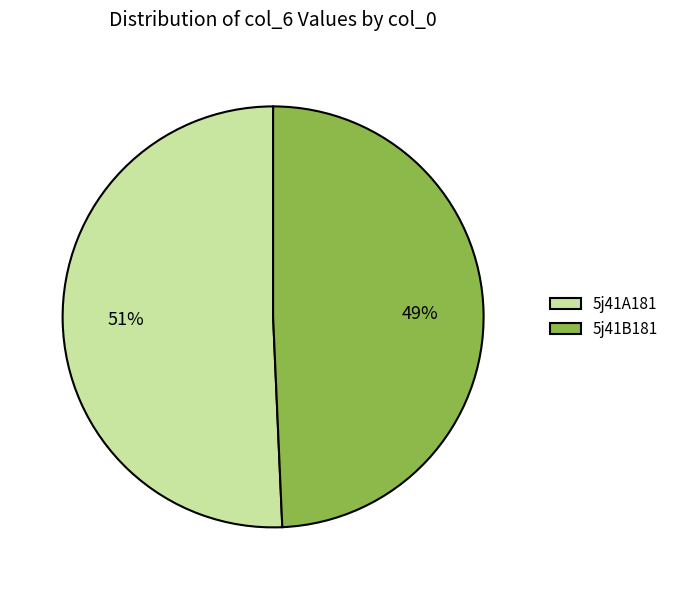

What percentage is the 5j41B181 slice, to the nearest percent?

49%